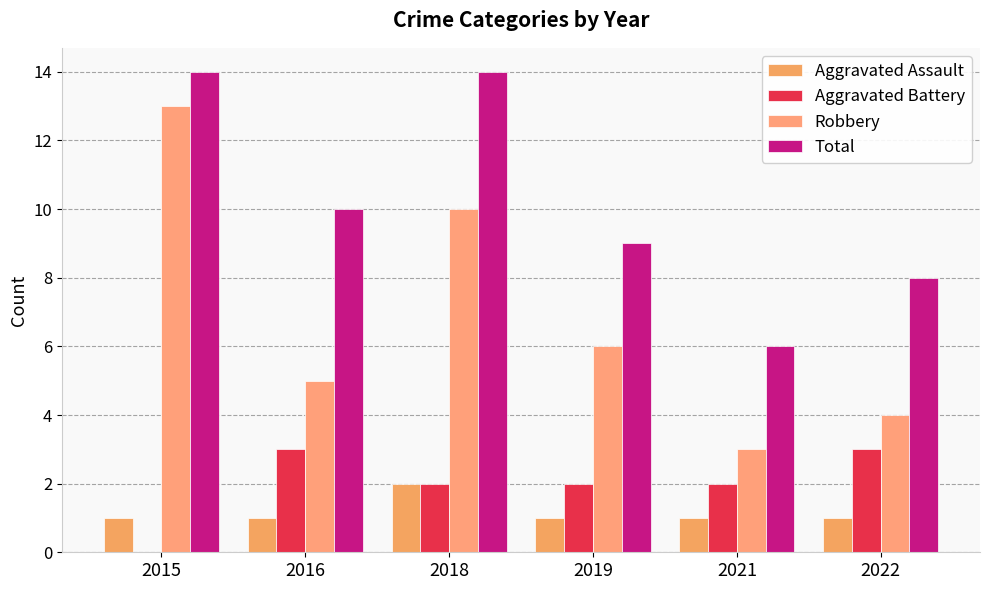

Count the number of categories in the chart.

6